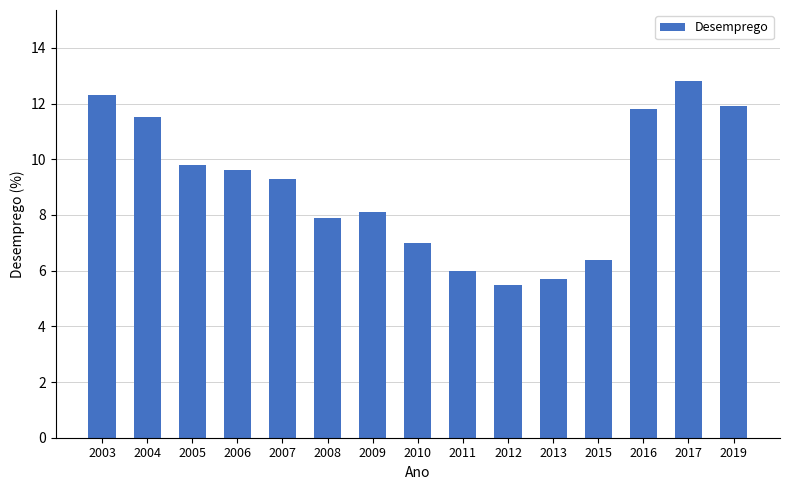

How many data points are less than 9?

7